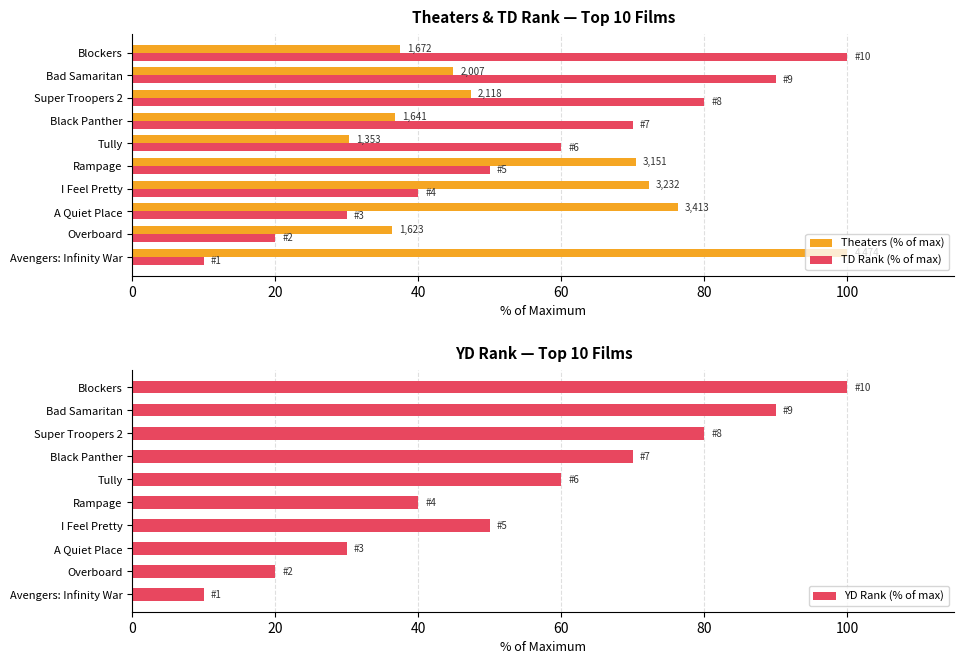

What is the minimum value for YD Rank (% of max)?

10